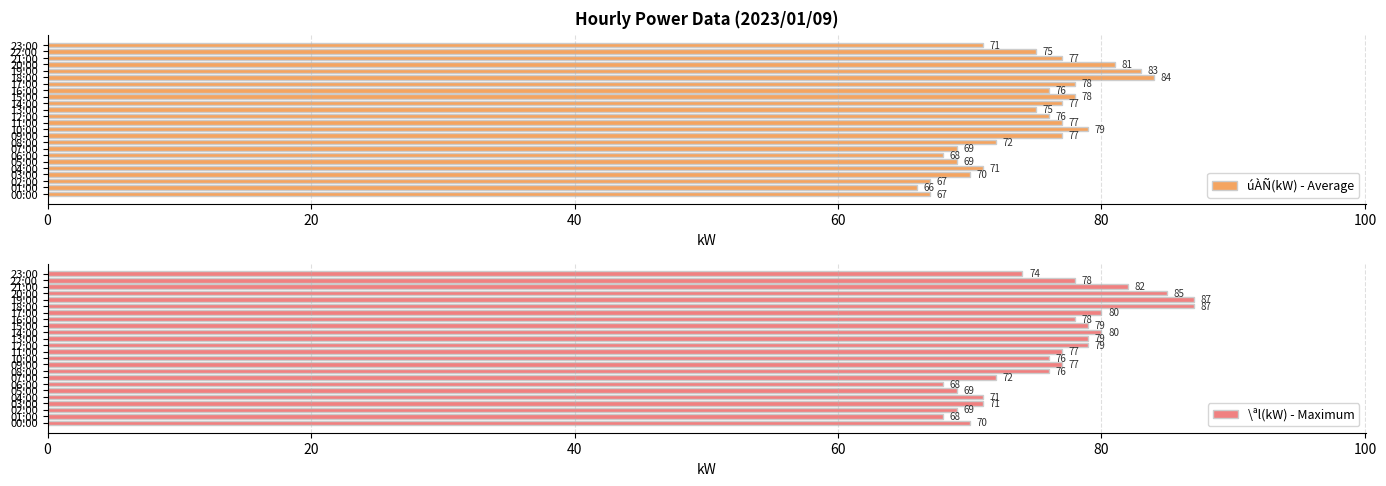

How many bars are there in total?

48